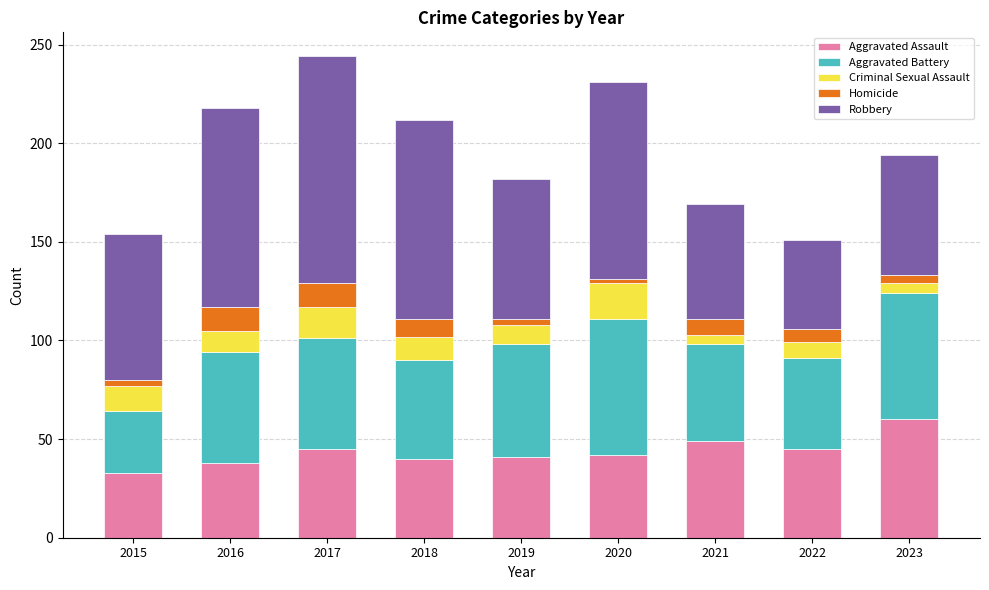

What is the maximum value for Aggravated Assault?

60